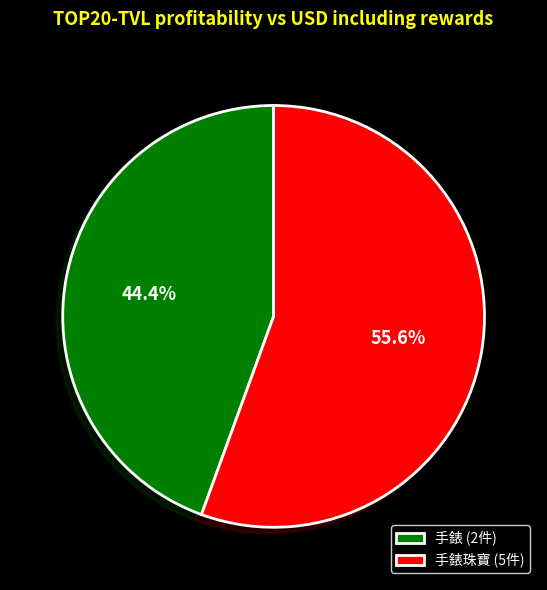

Which slice represents more than half of the pie?

手錶珠寶 (5件)